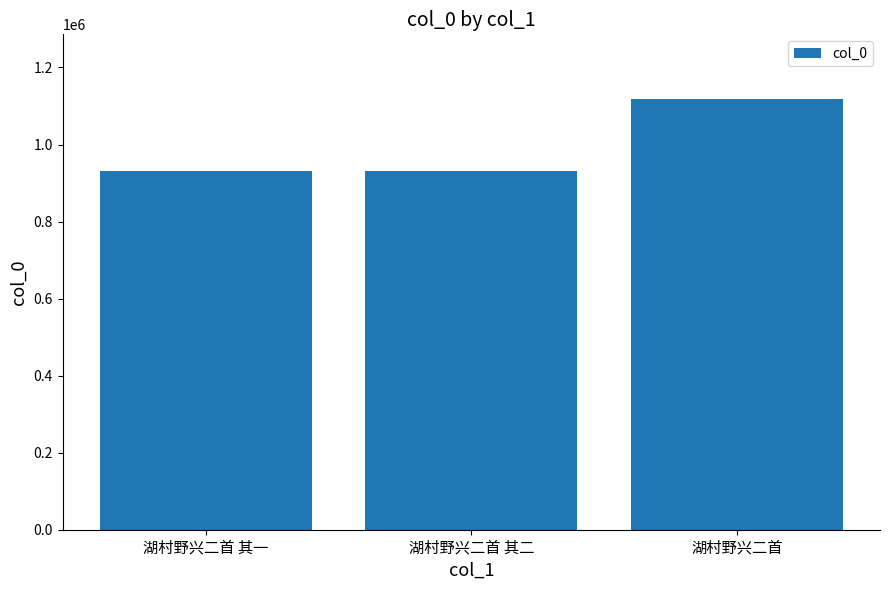

What is the change in value from 湖村野兴二首 其一 to 湖村野兴二首?

+188220